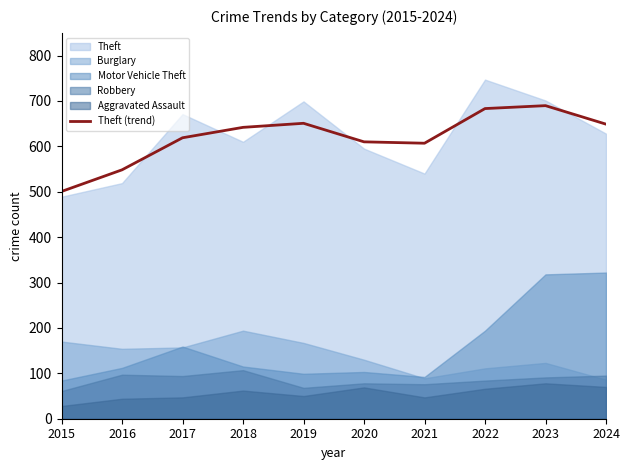

True or false: there are more than 0 points higher than both neighbors.

True